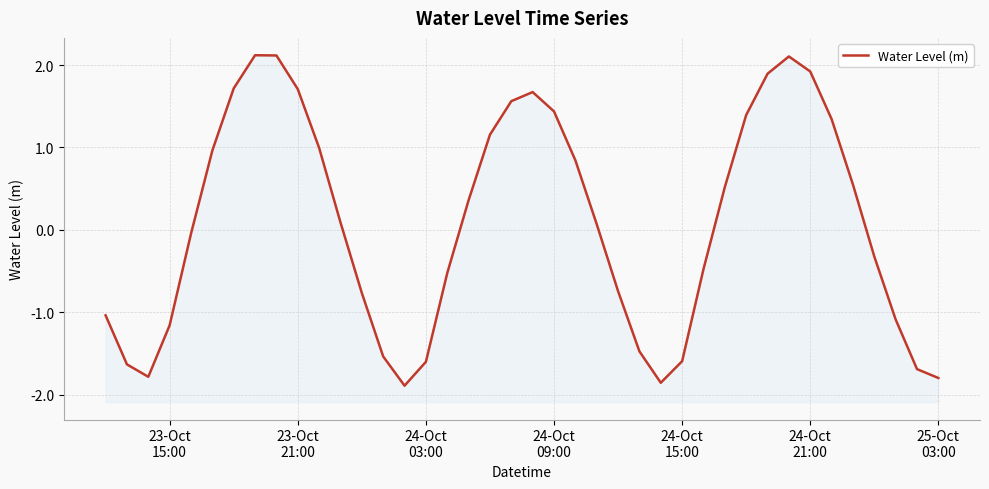

Count the number of values greater than 0.

21